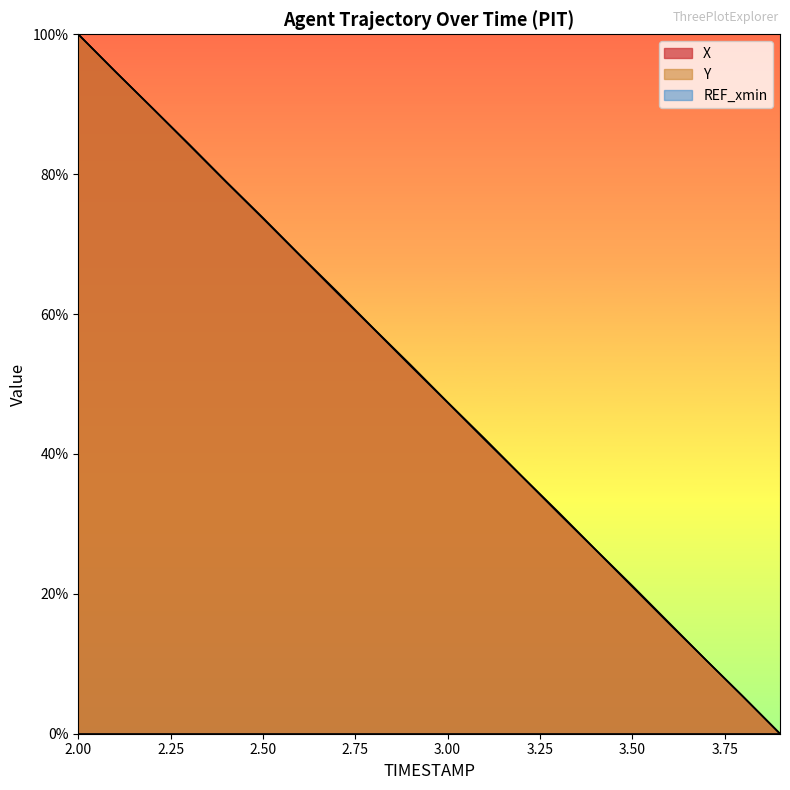

Reading left to right, extract all data points from this chart.

X: 100.0	94.7	89.5	84.2	78.9	73.7	68.4	63.1	57.9	52.6	47.4	42.1	36.8	31.5	26.3	21.0	15.7	10.5	5.3	0.0
Y: 100.0	94.7	89.5	84.3	79.0	73.8	68.4	63.2	57.9	52.7	47.4	42.2	36.9	31.7	26.4	21.2	15.8	10.5	5.3	0.0